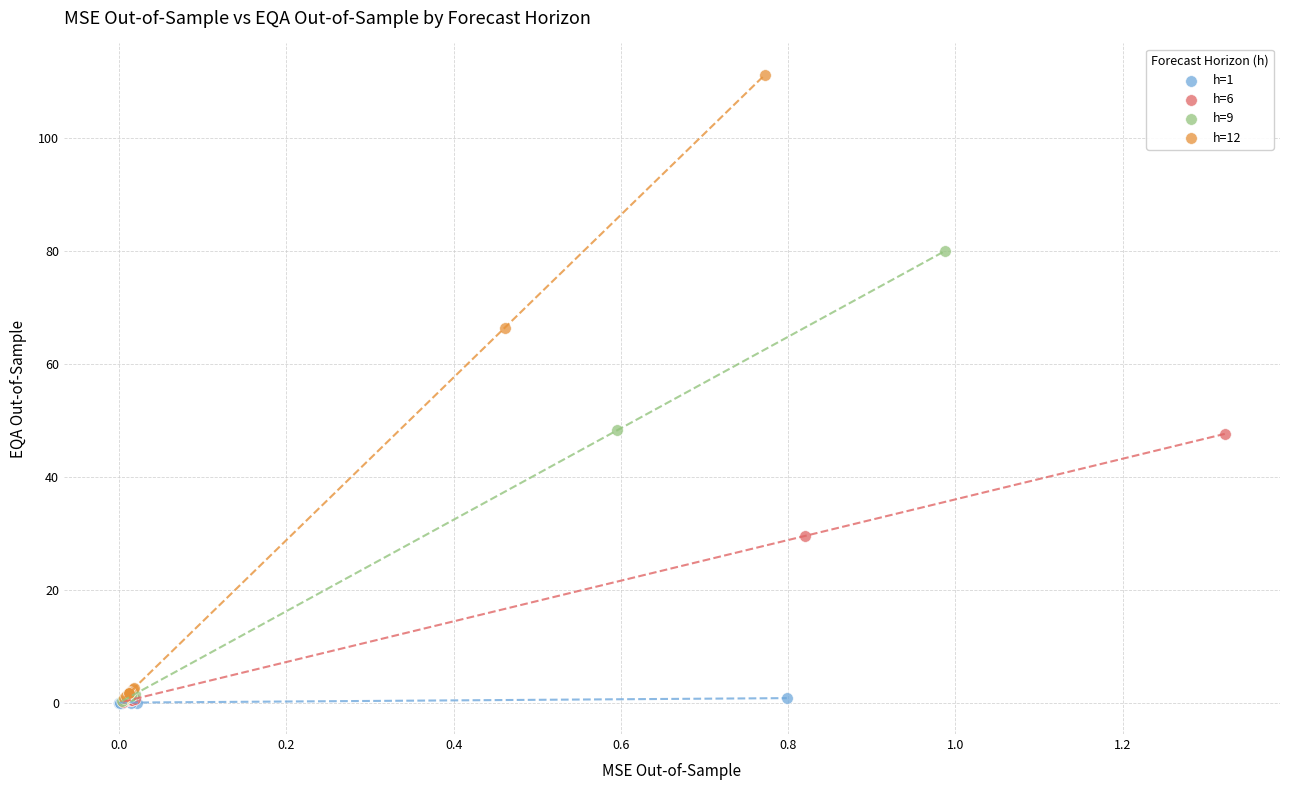

Which series reaches the maximum Y coordinate?

h=12